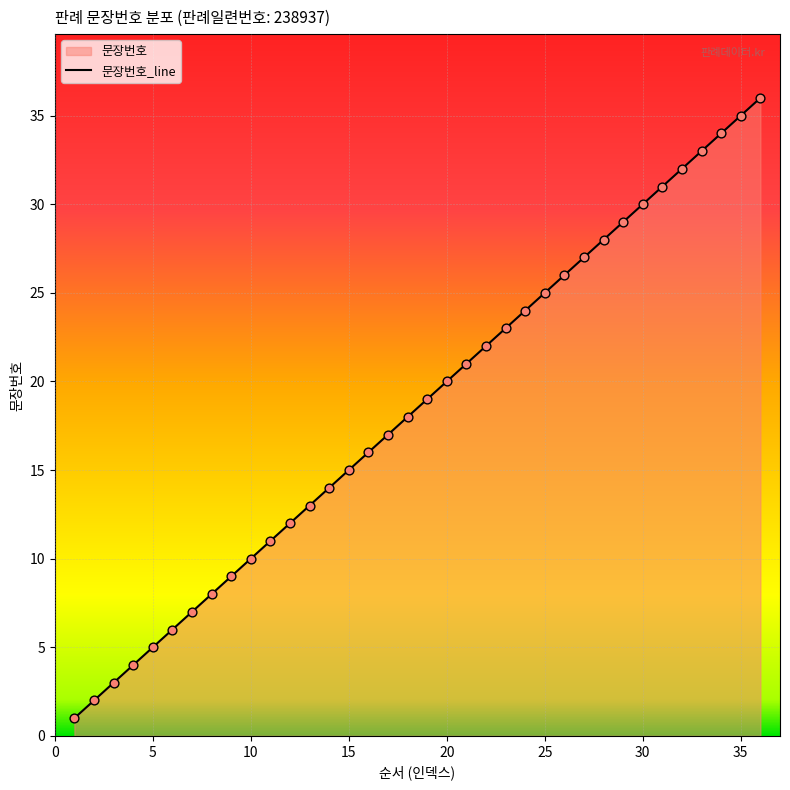

What is the maximum value shown in the chart?

36